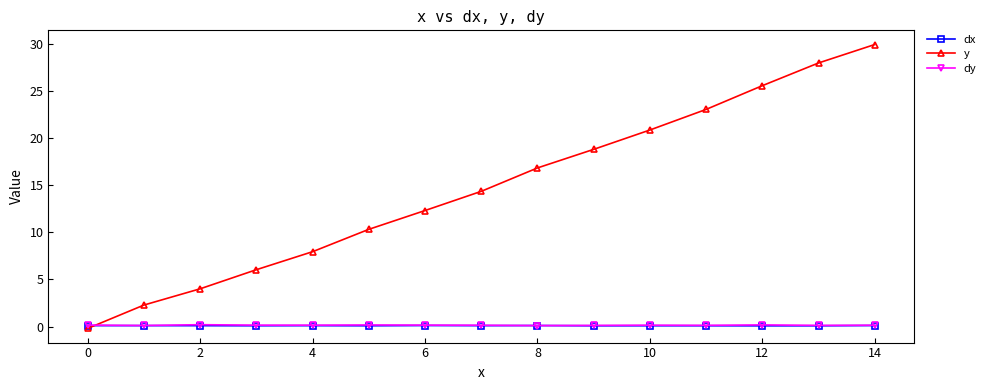

What is the value of the dy point at the 12th from the left?

0.1